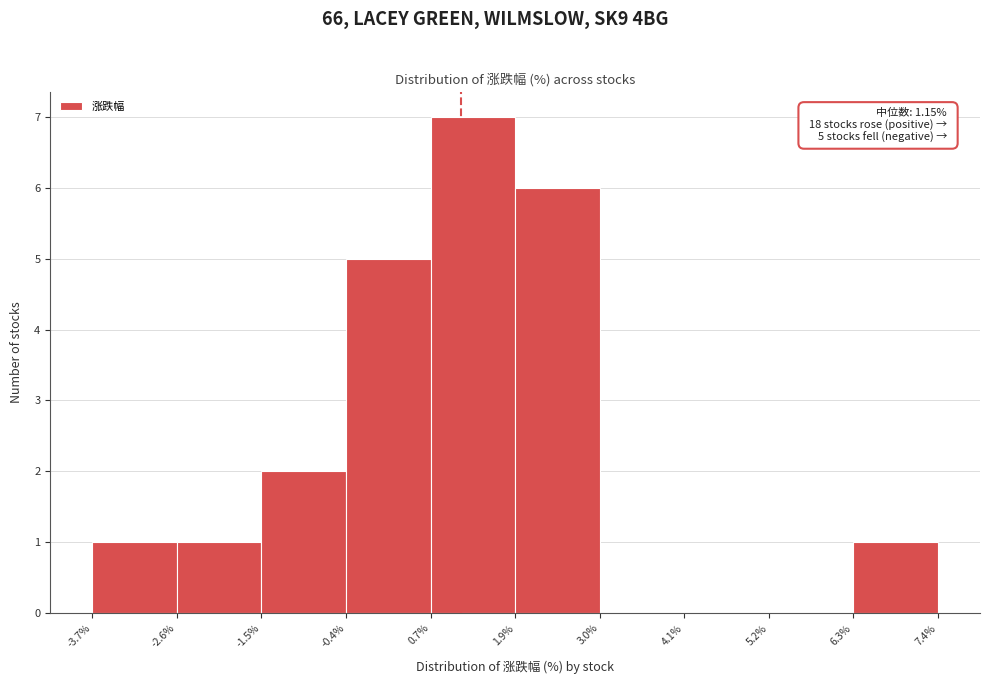

Over which range of the x-axis is the bar tallest?

0.7% to 1.9%